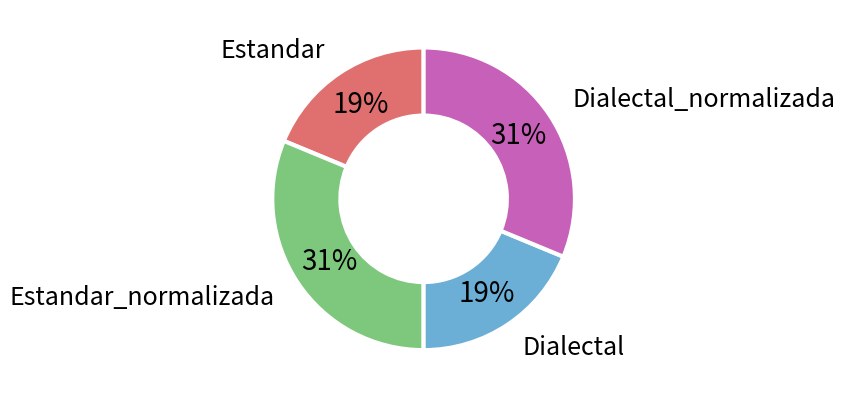

To the nearest percent, what is the average slice percentage?

25%